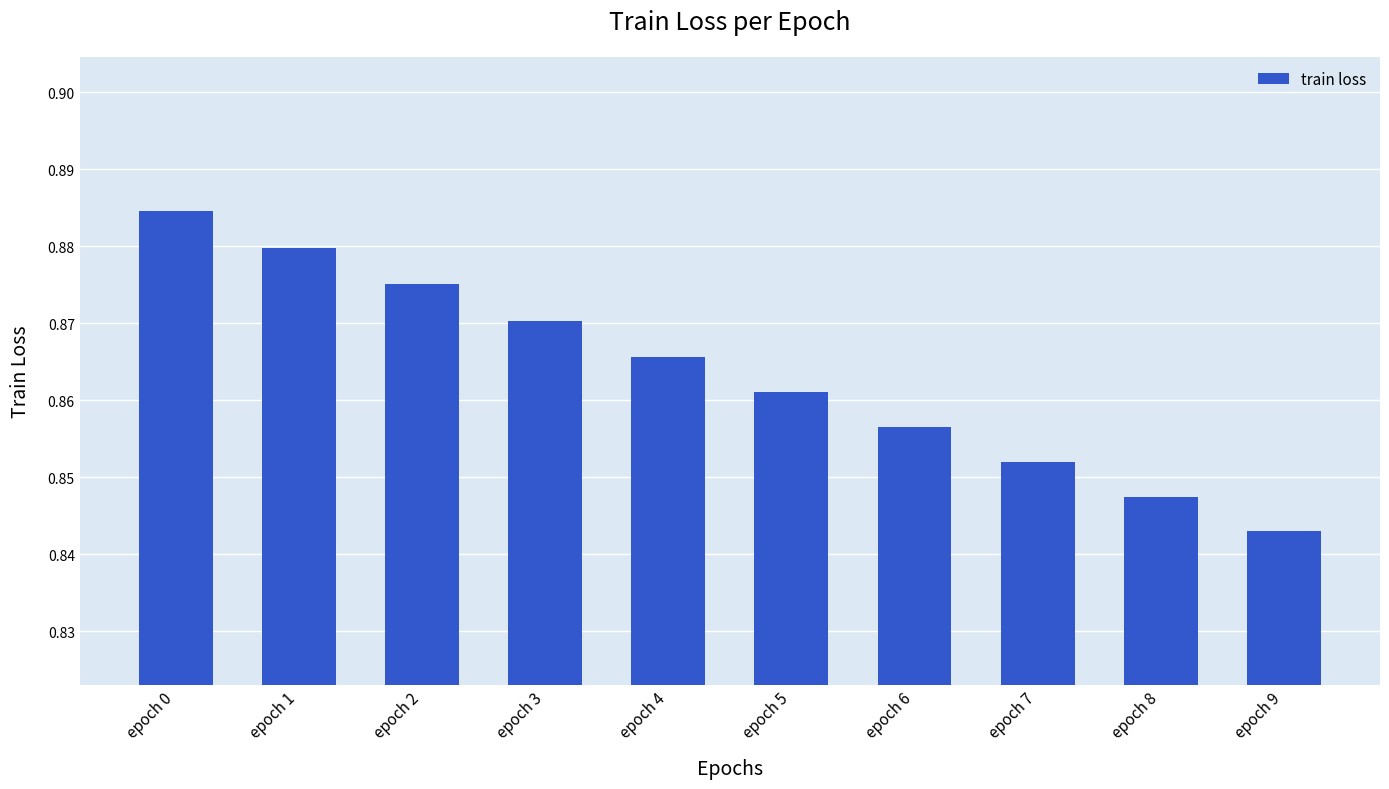

Is it true that the value at epoch 2 is 0.3?

False